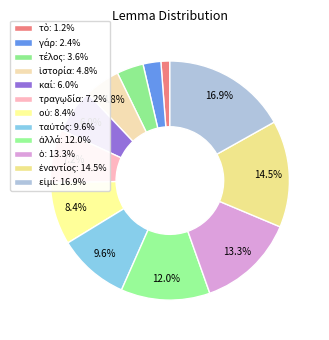

True or false: ὁ accounts for 1% of the total.

False